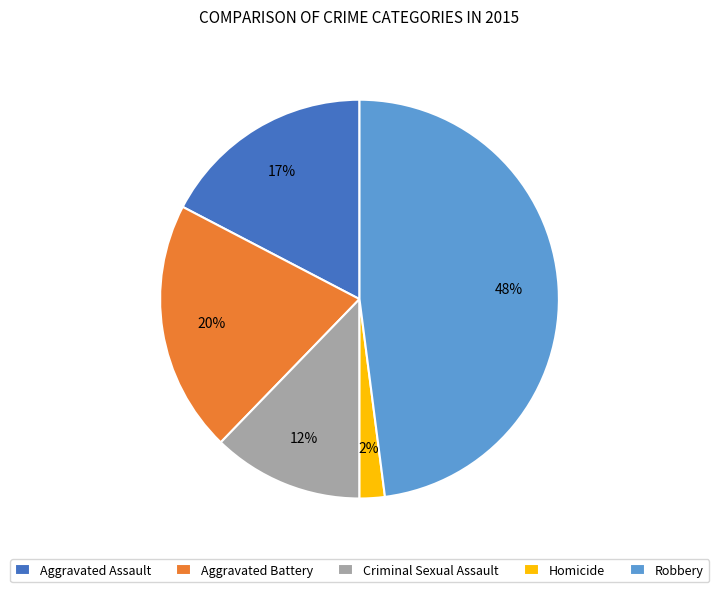

True or false: Aggravated Assault accounts for 28% of the total.

False